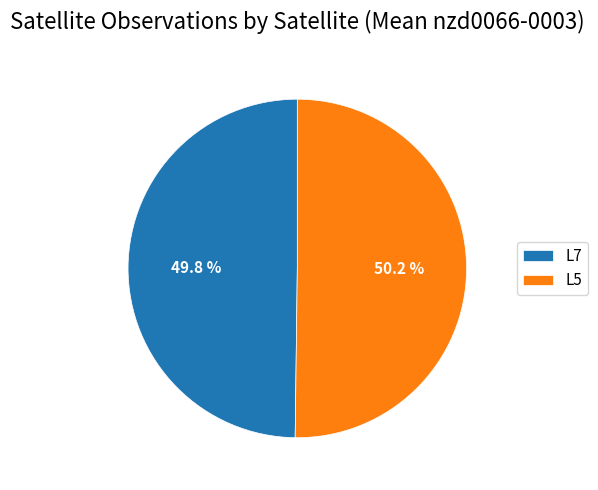

To the nearest percent, what is the difference between the L7 and L5 slice percentages?

1%